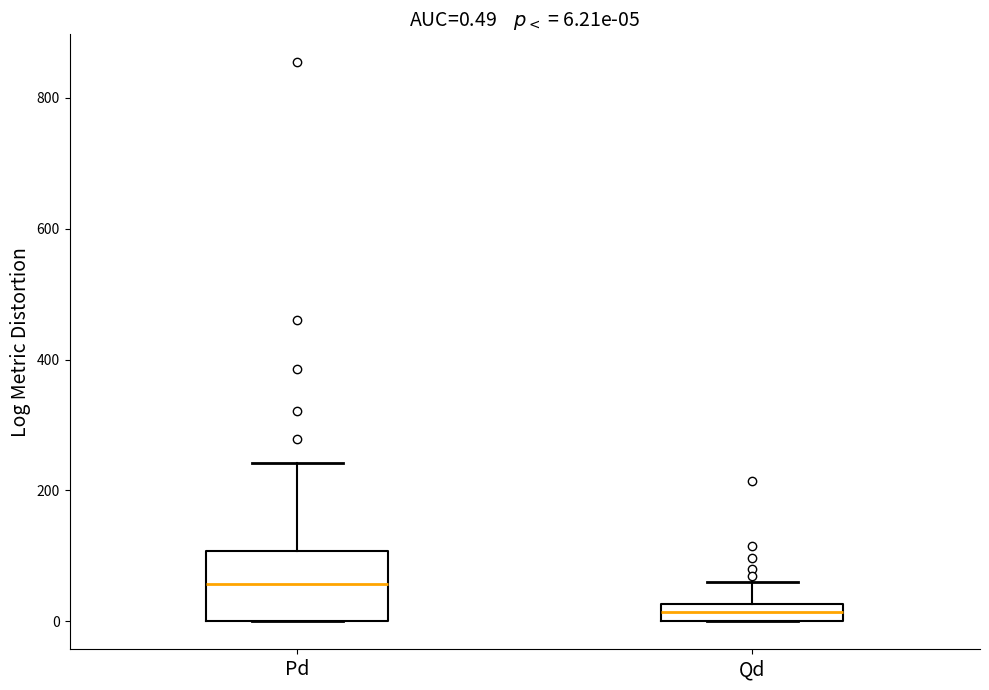

Comparing the boxes themselves (not the whiskers), which one is the tallest?

Pd